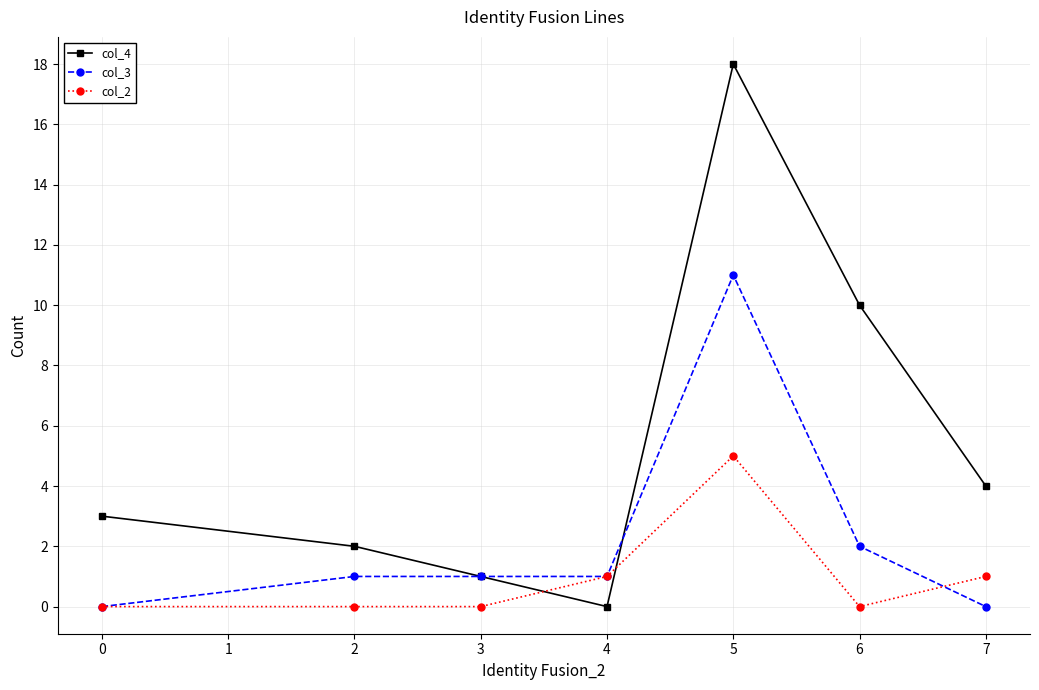

Which series has the largest total across all categories?

col_4